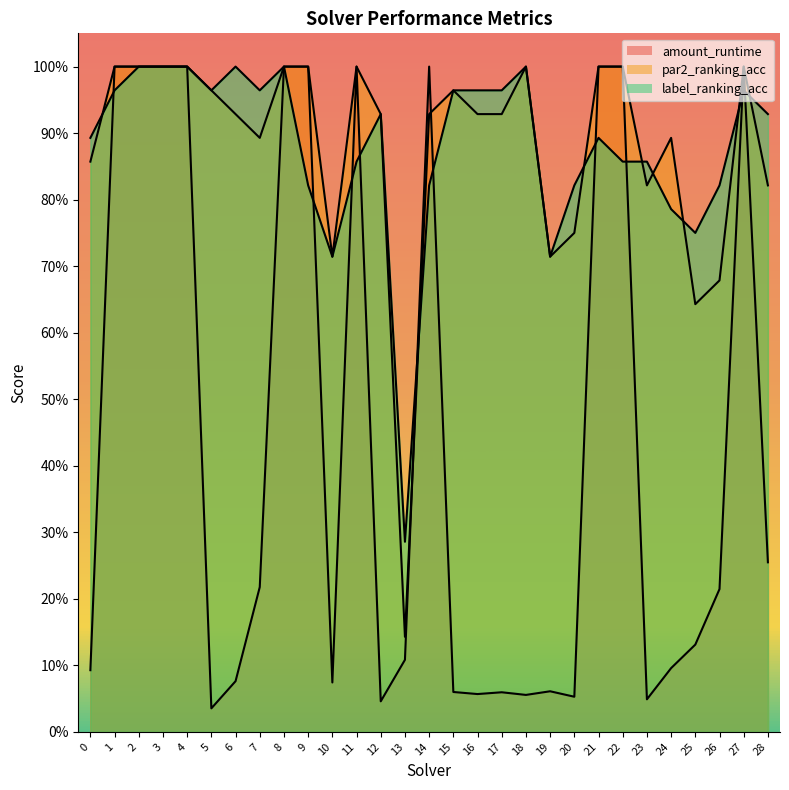

At which category does label_ranking_acc reach its first local peak?

6